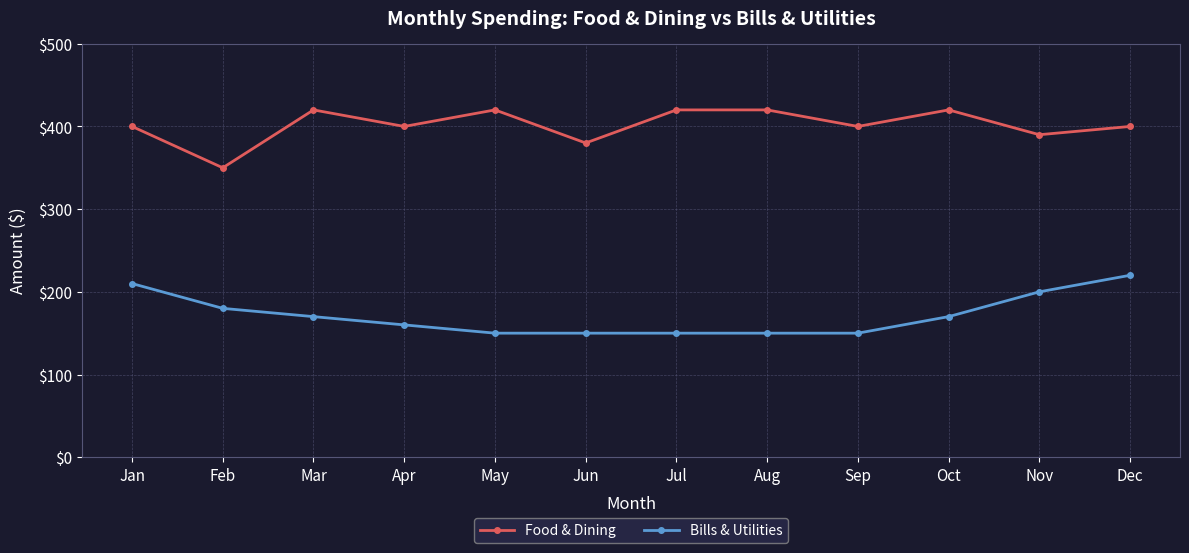

What is the maximum value for Bills & Utilities?

220